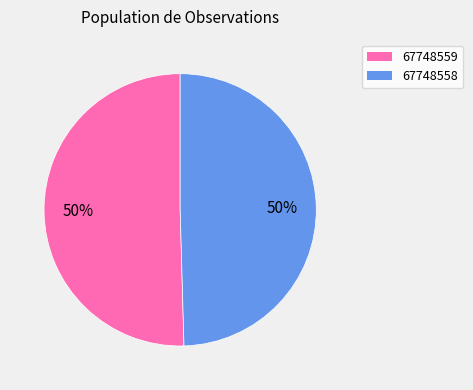

To the nearest percent, what is the average slice percentage?

50%